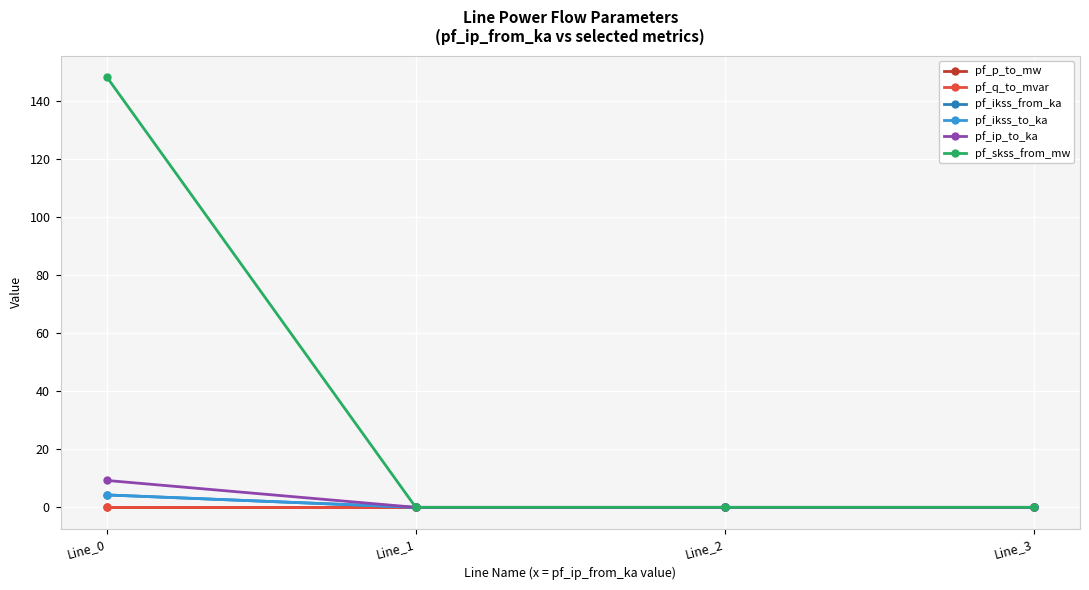

After their last crossing, which series has the higher values: pf_ikss_to_ka or pf_p_to_mw?

pf_p_to_mw